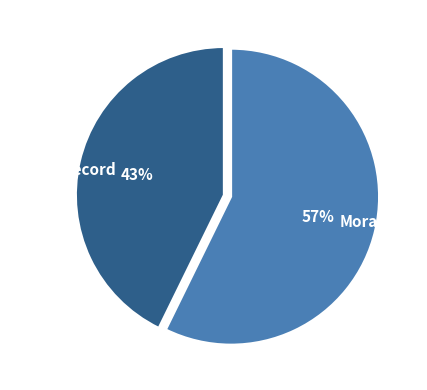

Is Morada(o) the majority of the pie?

Yes